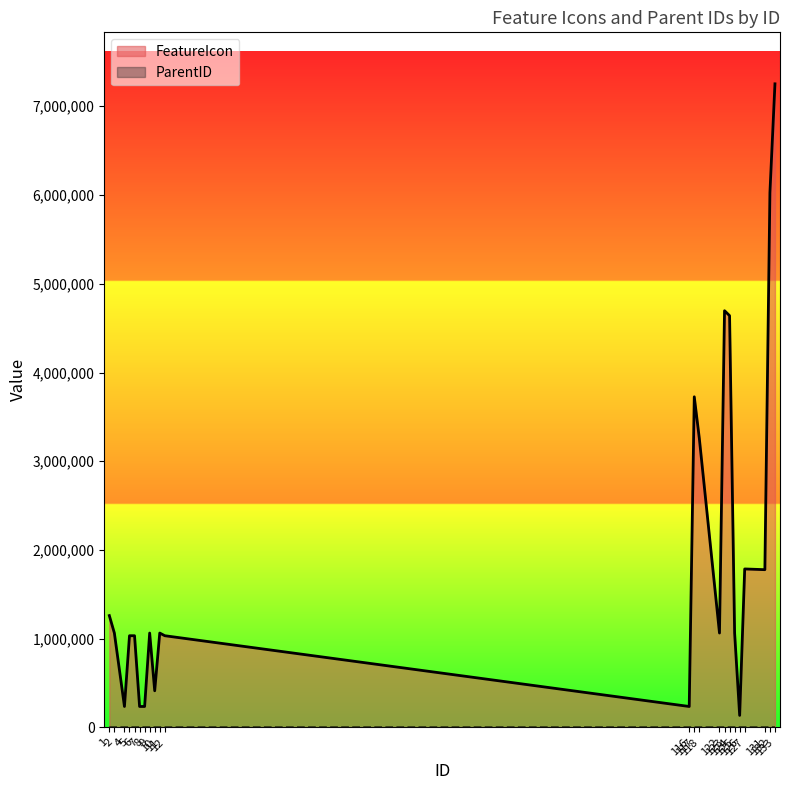

What is the smallest value displayed?

2